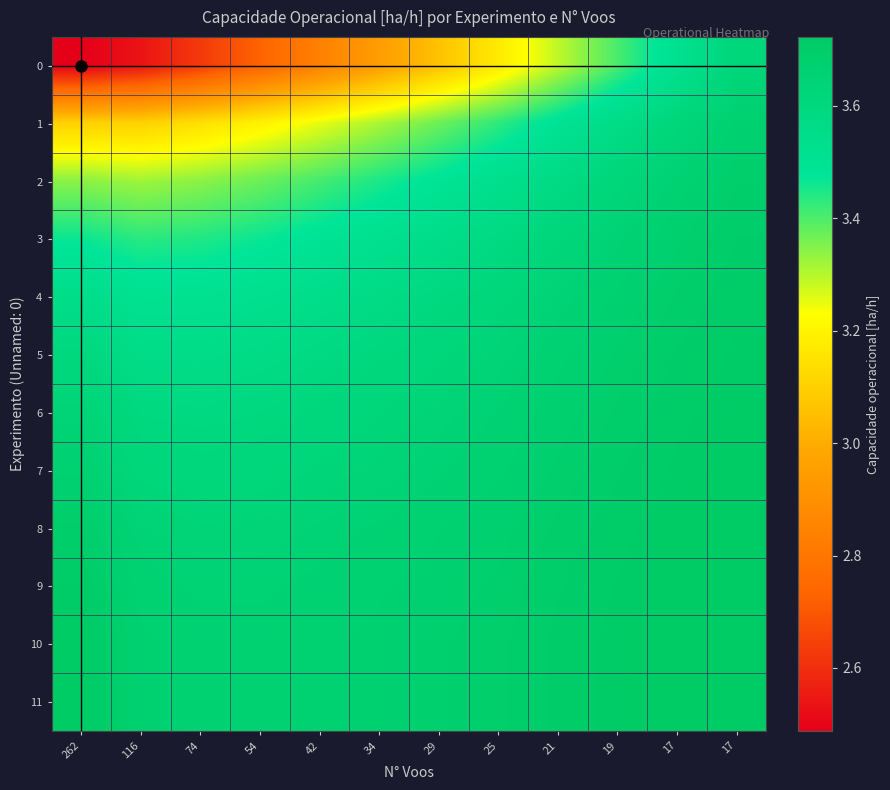

At 17, list the series in order from largest to smallest.

11, 10, 9, 8, 7, 6, 5, 4, 3, 2, 1, 0